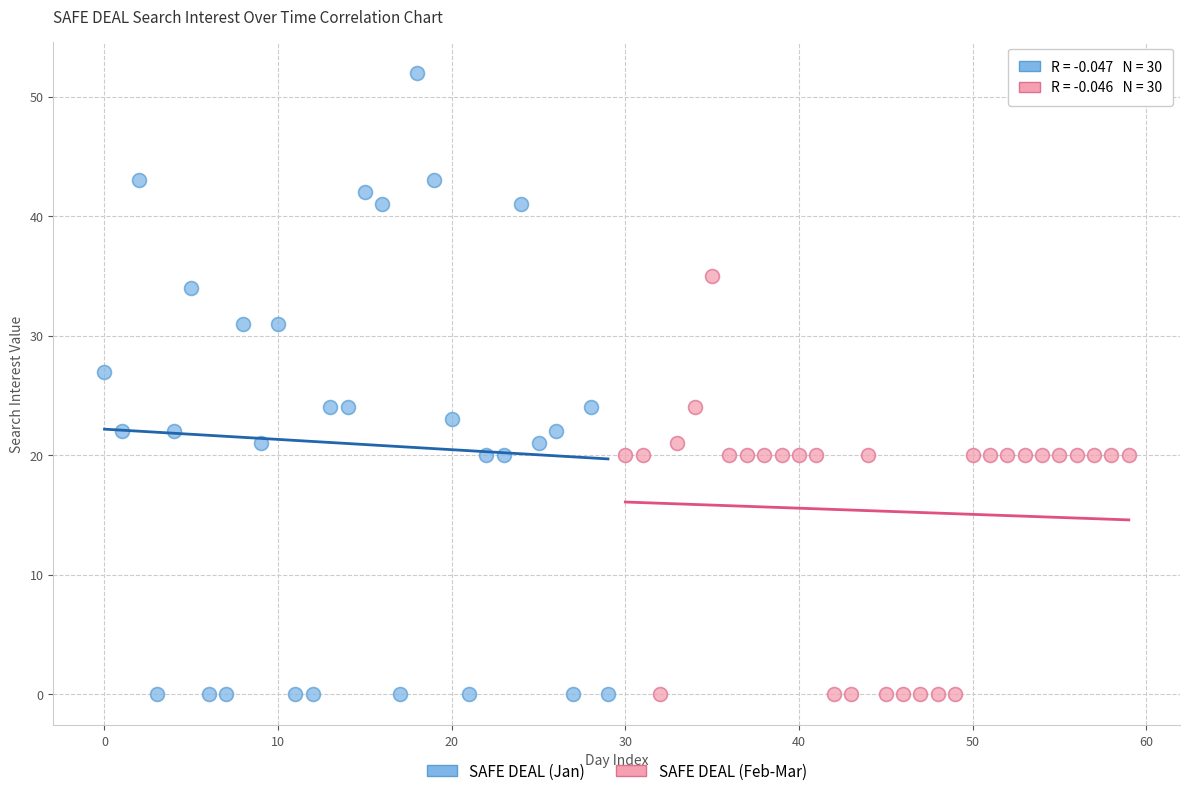

Which series reaches the maximum Y coordinate?

SAFE DEAL (Jan)